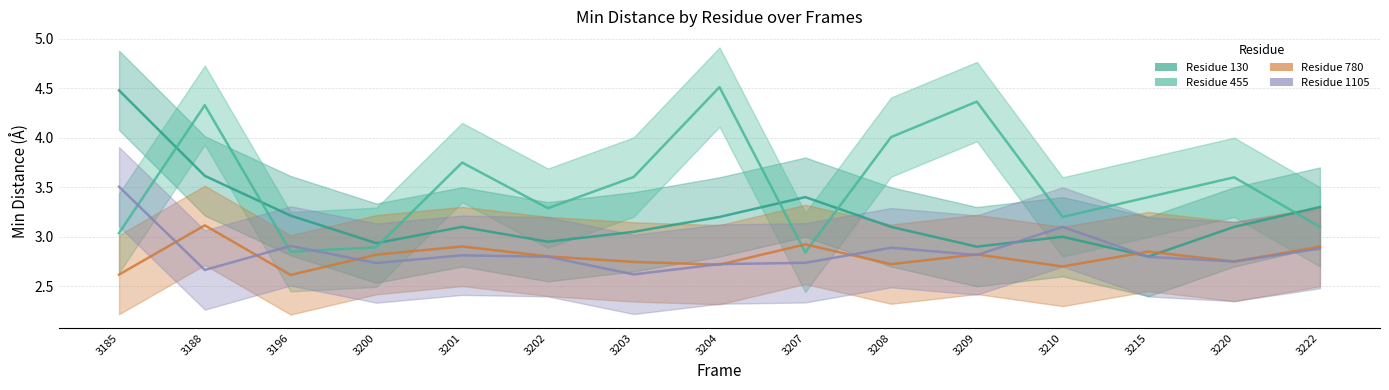

At how many categories does at least one series exceed 3?

14